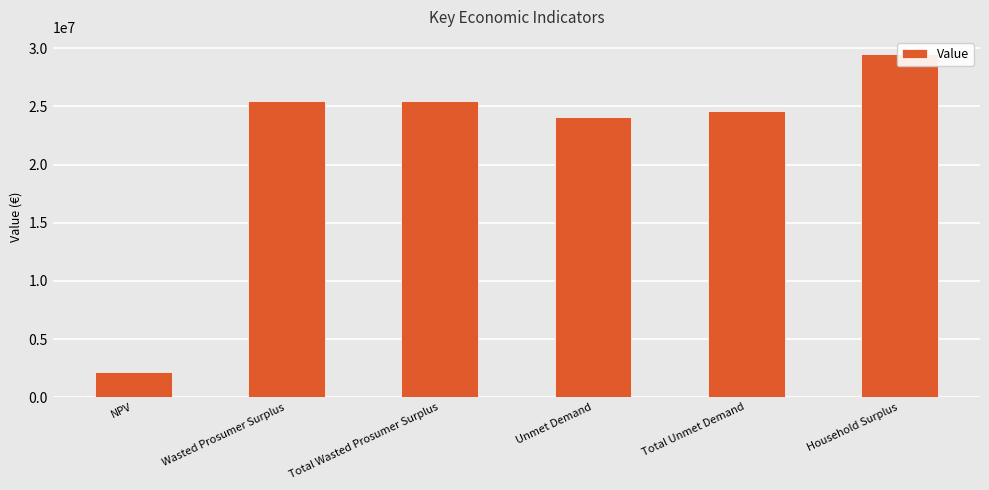

How many values are below 25481635?

3